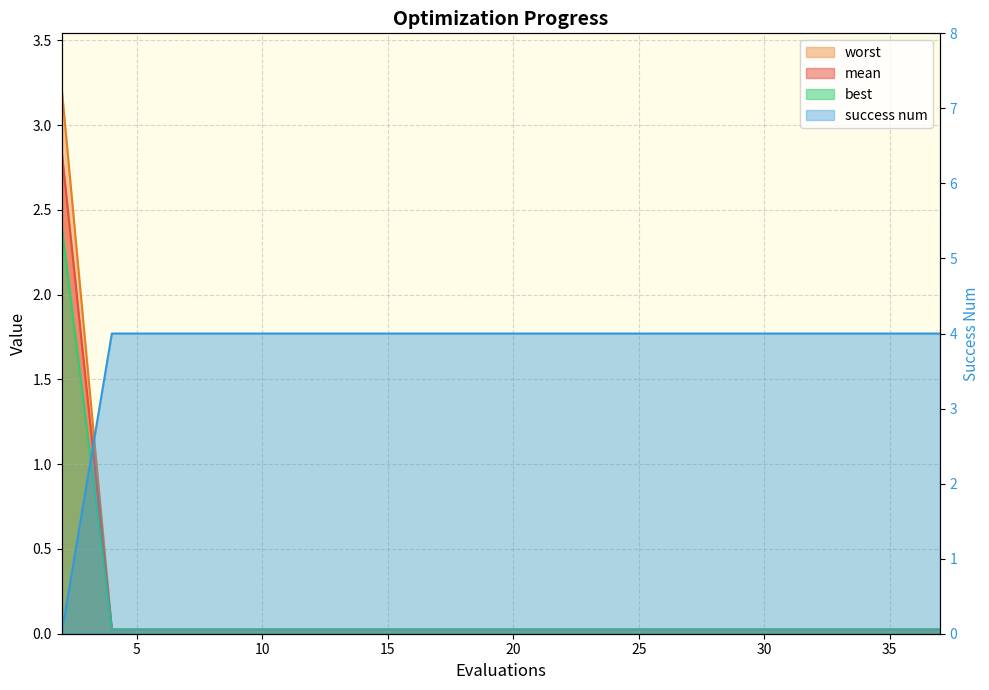

At which category does the chart reach its peak across all series?

4